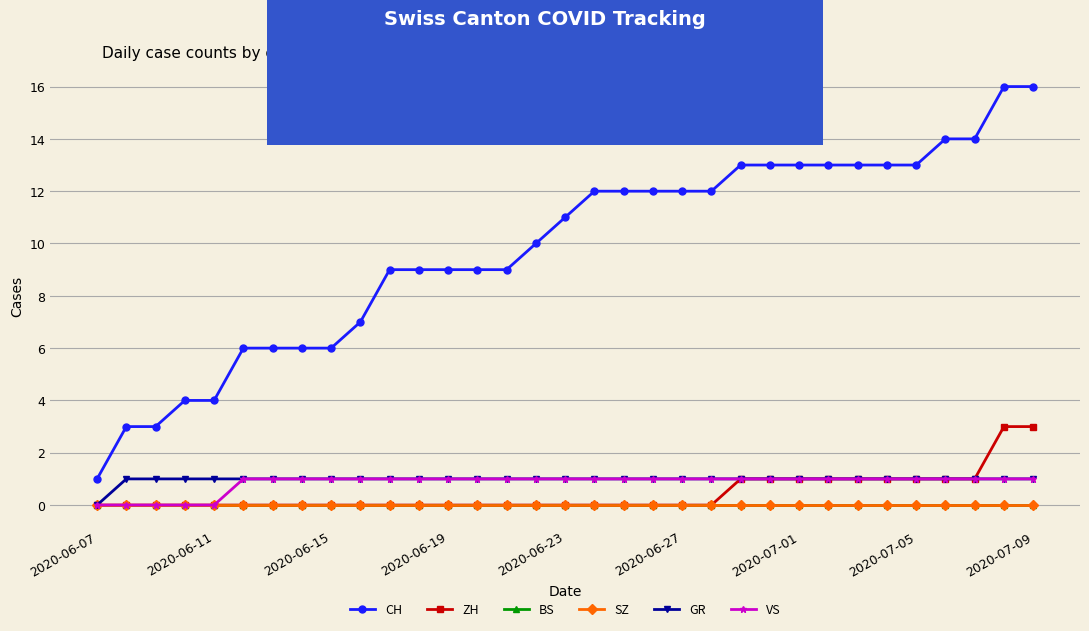

True or false: VS and ZH cross at least once.

False